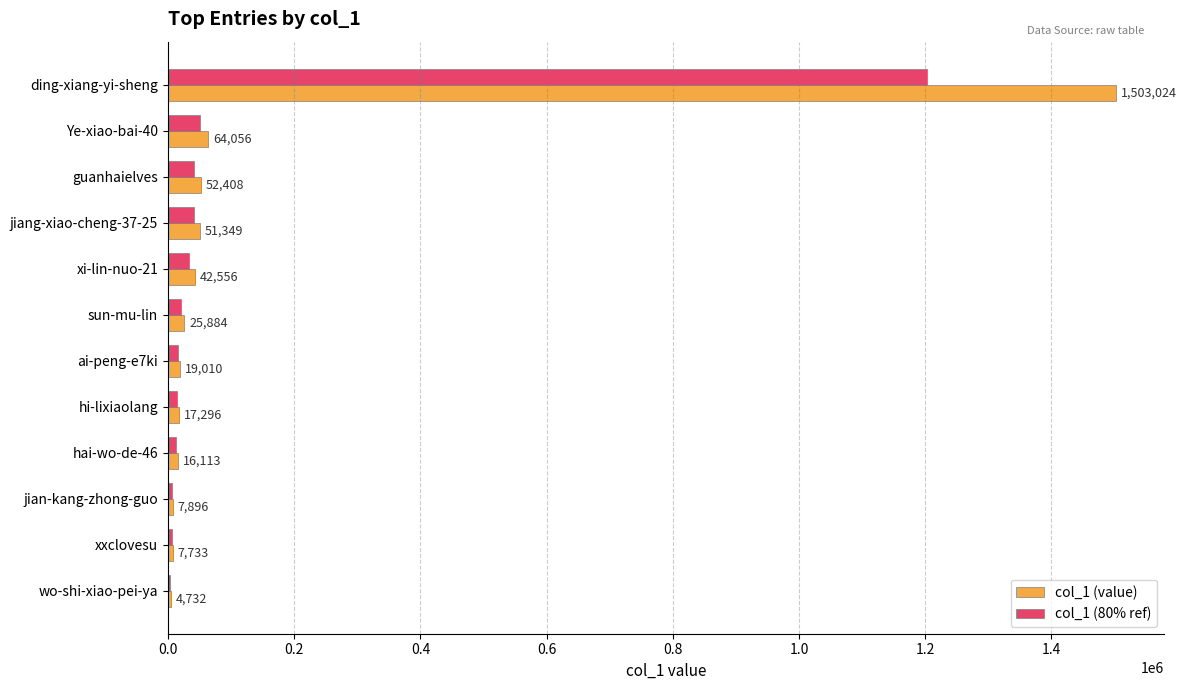

At which label does col_1 (value) reach its peak?

ding-xiang-yi-sheng